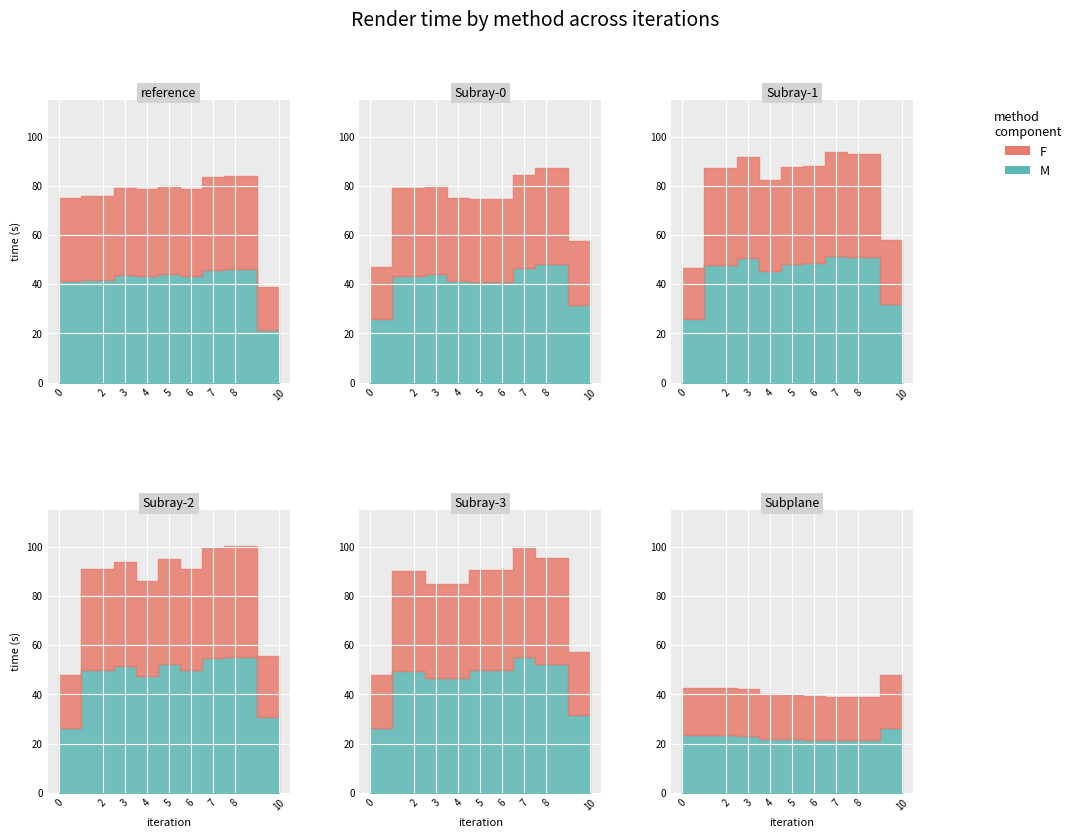

The Subray-1_time series shows 87.8 at 5. True or false?

True